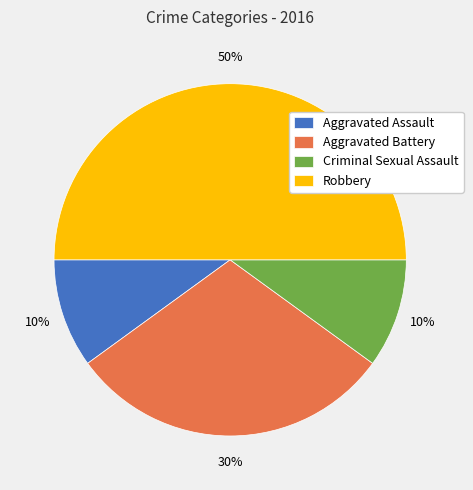

To the nearest percent, what percentage of the pie is Aggravated Assault?

10%